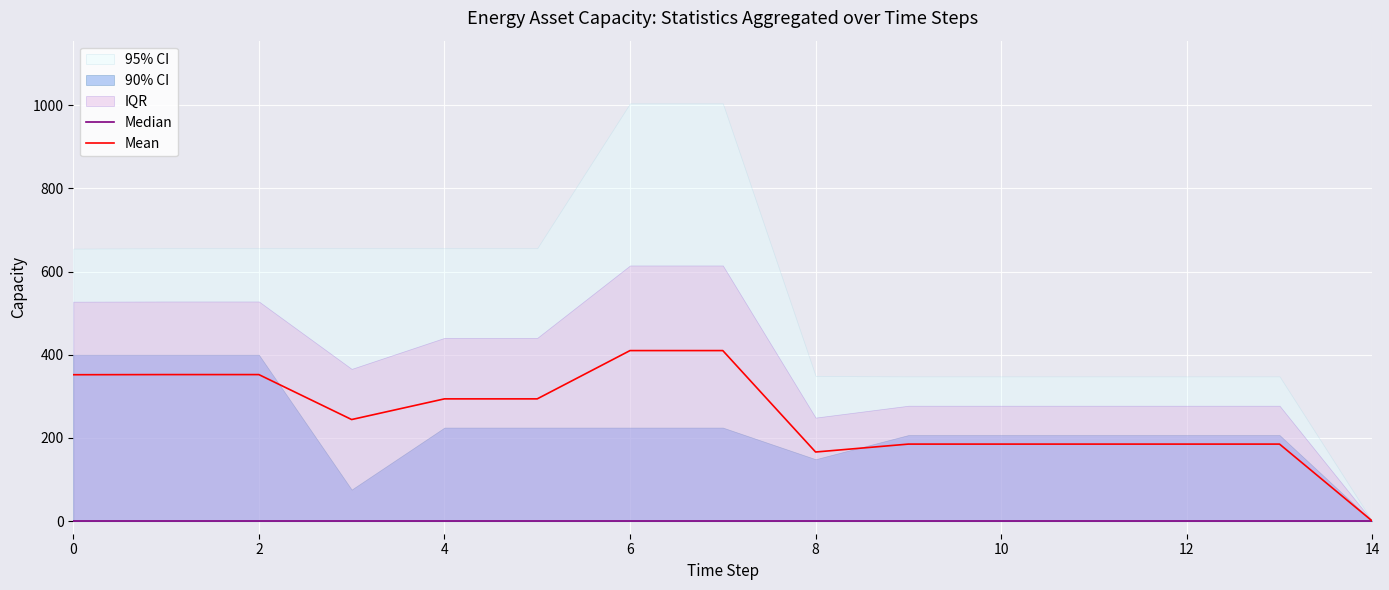

What is the highest value of the Mean series?

410.0